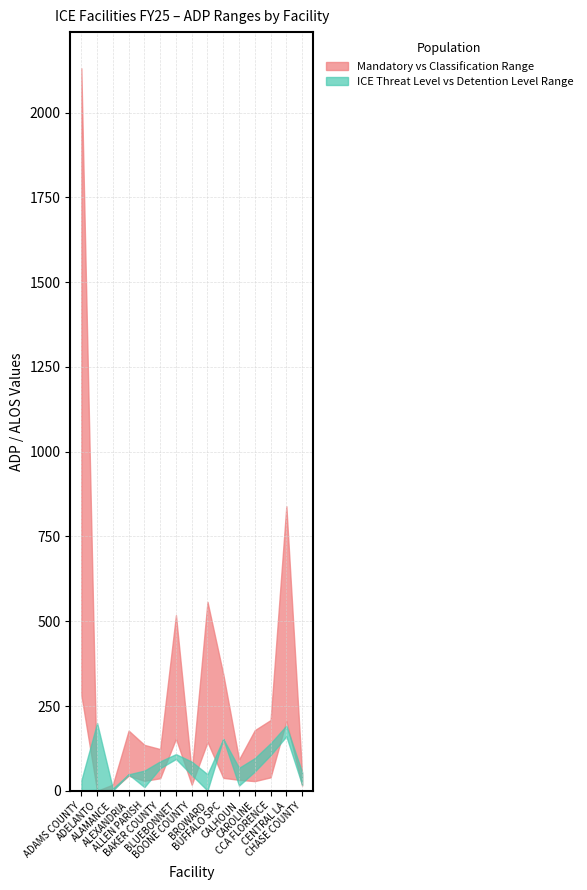

Where is ICE TL 1 nearest to the value 80?

BAKER COUNTY